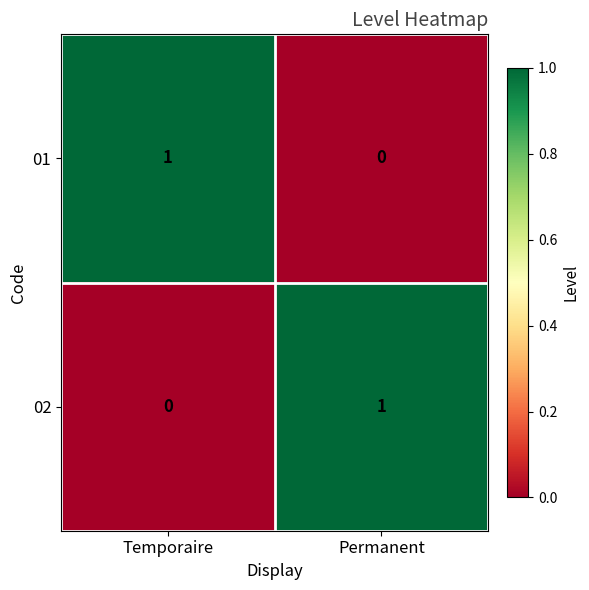

Where is 02 nearest to the value 0?

Temporaire